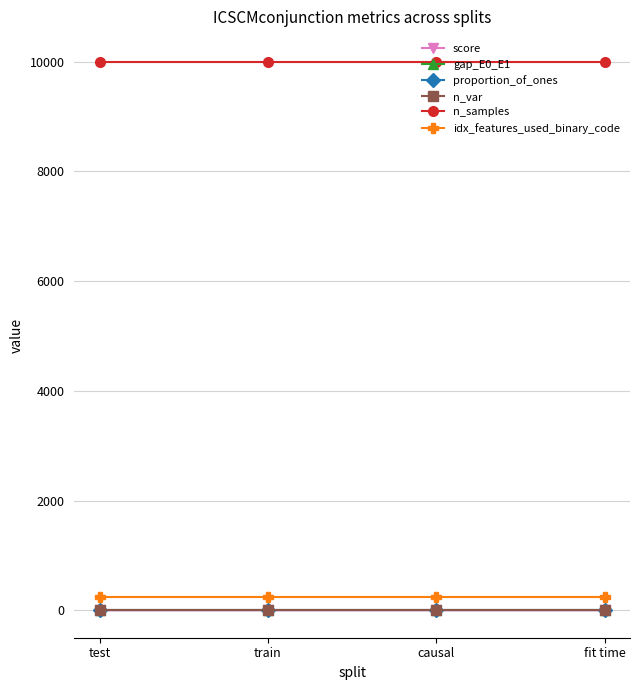

What is the approximate value of proportion_of_ones at test?

0.9